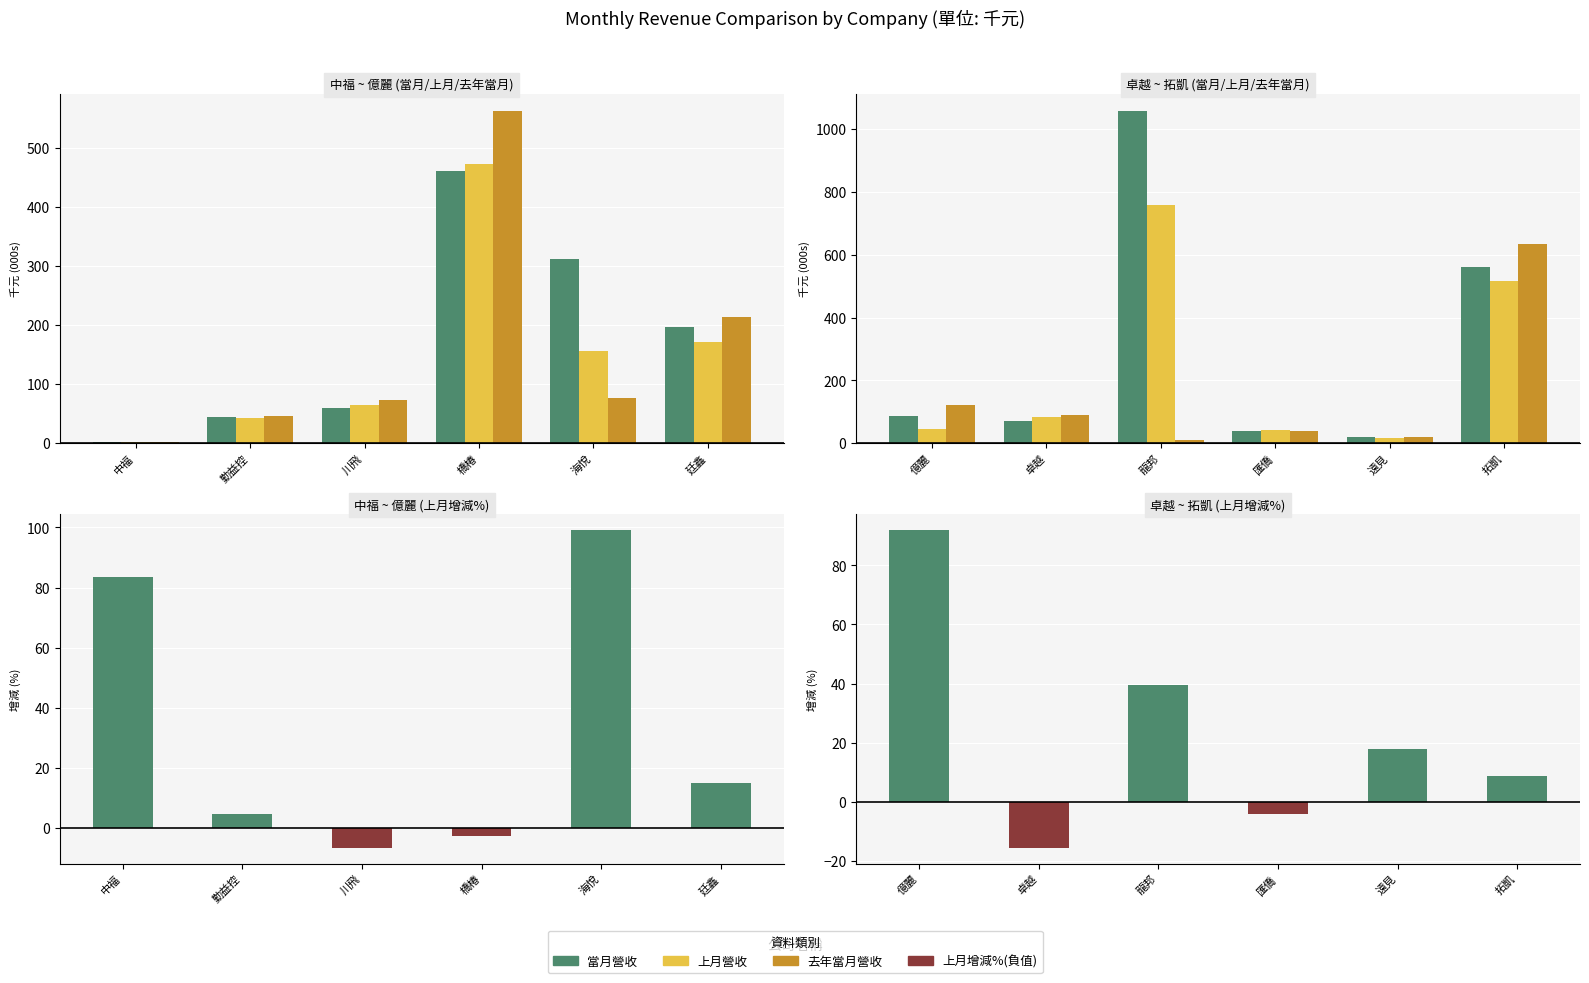

Is it true that 上月營收 equals 515.4 at 拓凱?

True